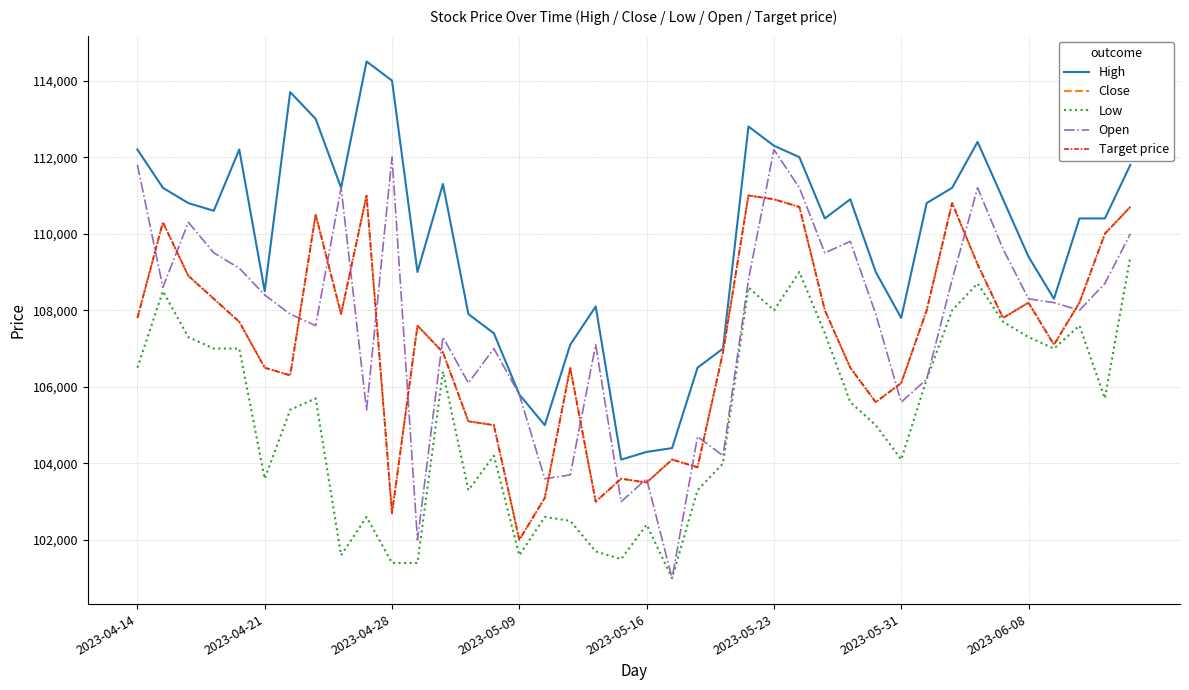

True or false: High has more than 1 interior local peaks.

True